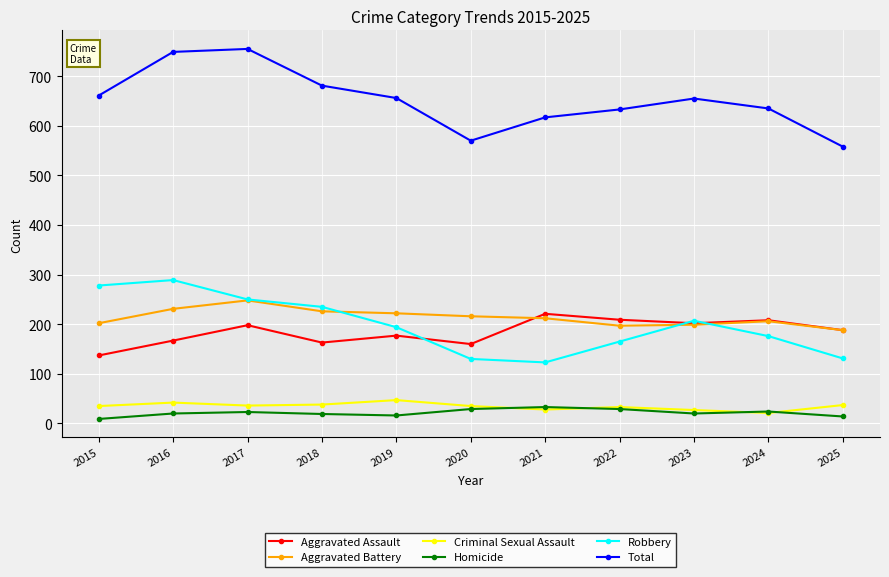

The Aggravated Battery series shows 197 at 2022. True or false?

True